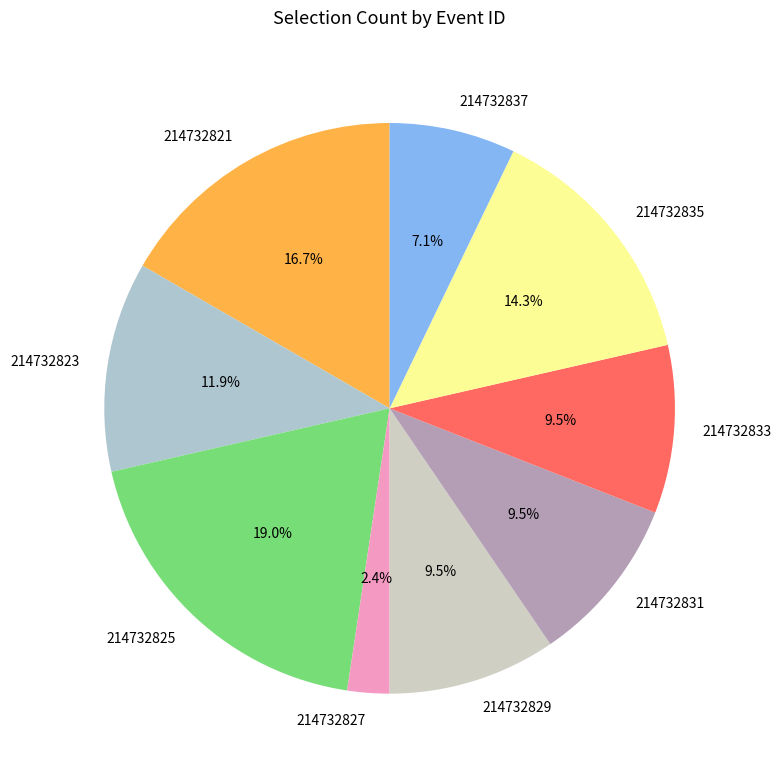

Approximately how many times larger is the value at 214732829 compared to 214732835?

0.7